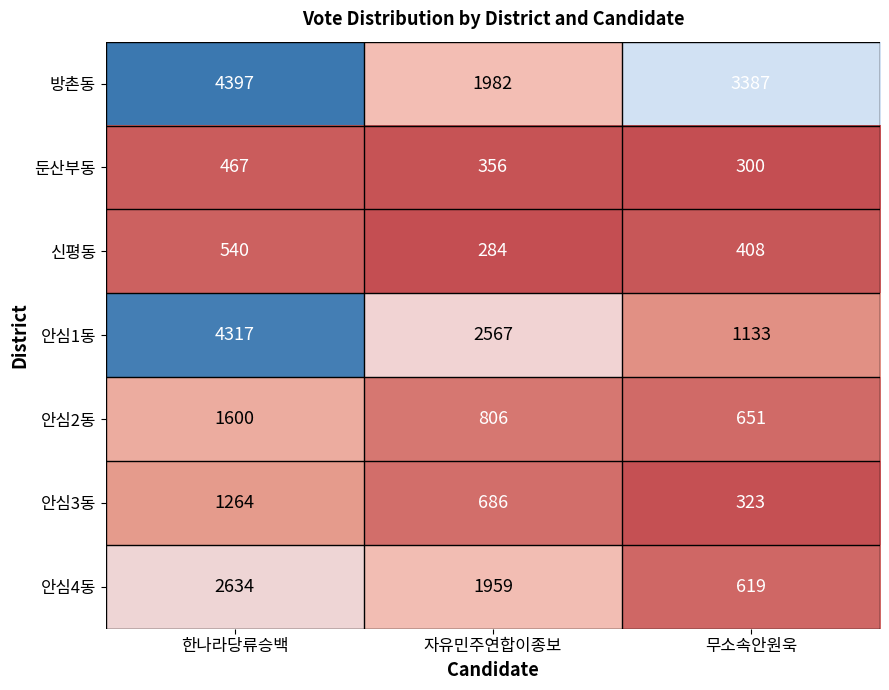

What is the difference between the 안심1동 values at 무소속안원욱 and 자유민주연합이종보?

1434